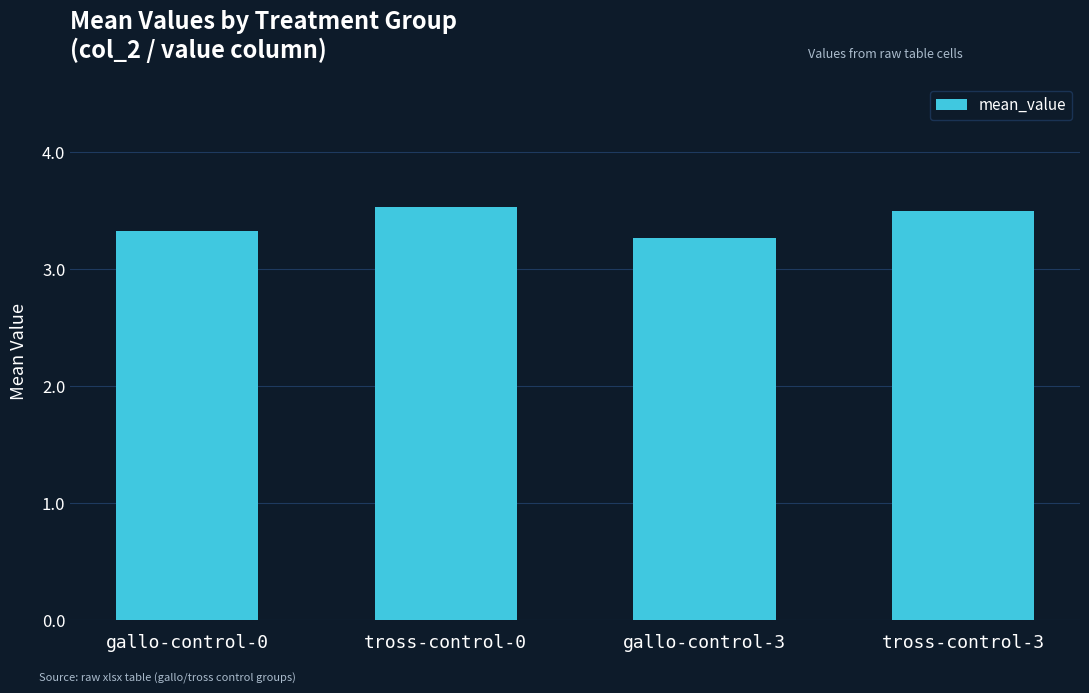

List the labels in order of value, largest first.

tross-control-0, tross-control-3, gallo-control-0, gallo-control-3